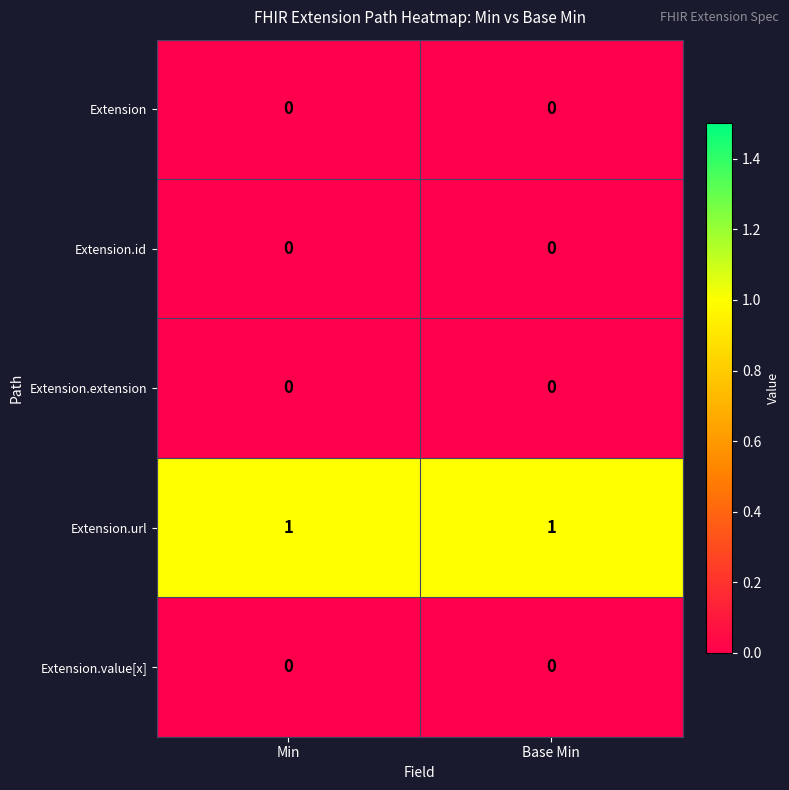

The Extension.url series shows 1 at Base Min. True or false?

True